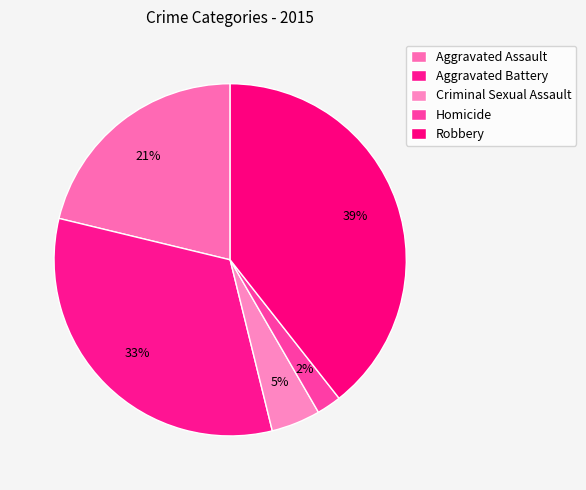

Is there any slice that represents more than half of the pie?

No